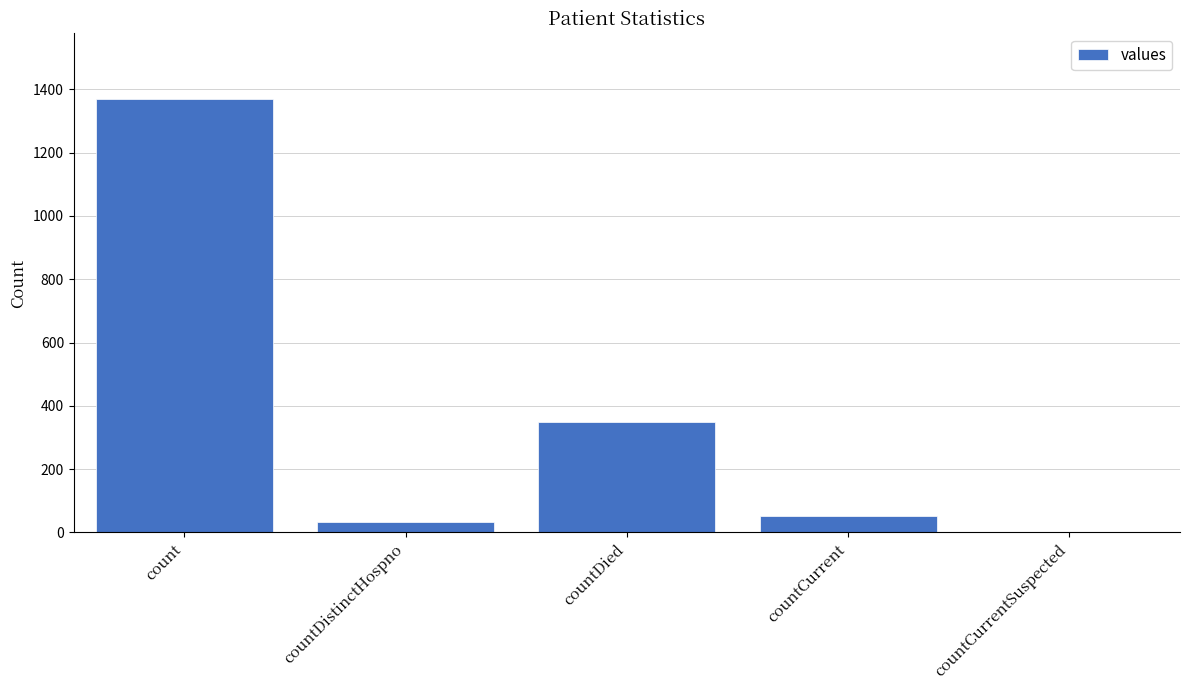

Count the number of categories in the chart.

5